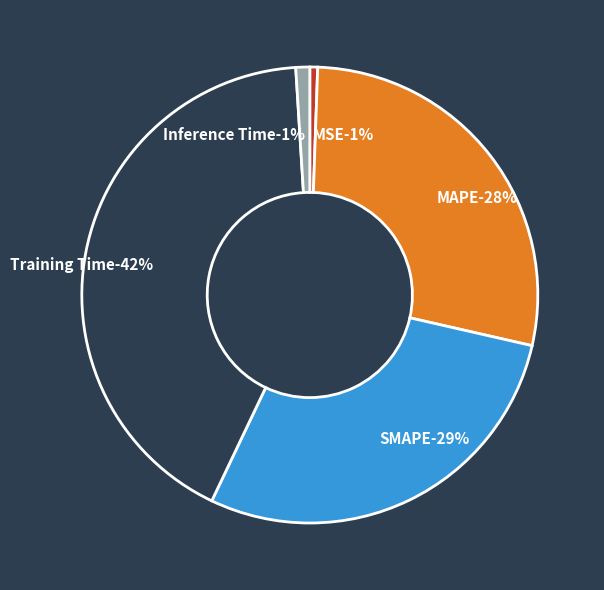

Is there a majority slice in this chart?

No